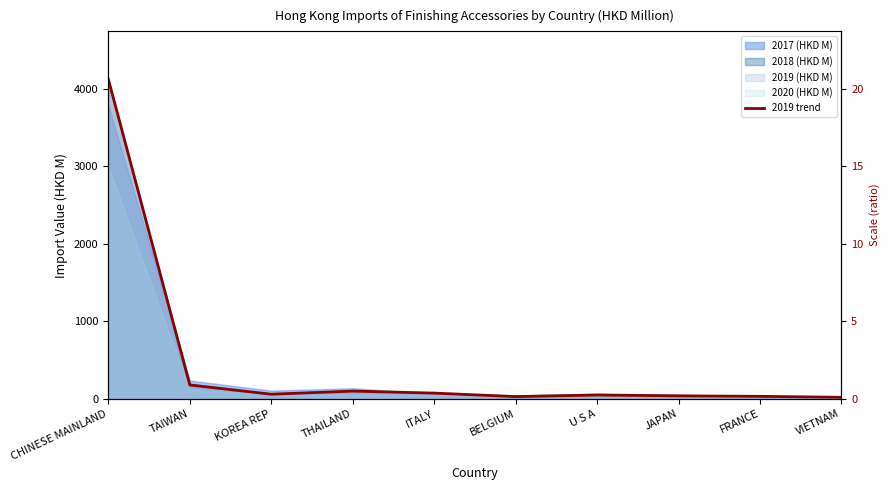

What is the label of the 8th point from the right?

KOREA REP